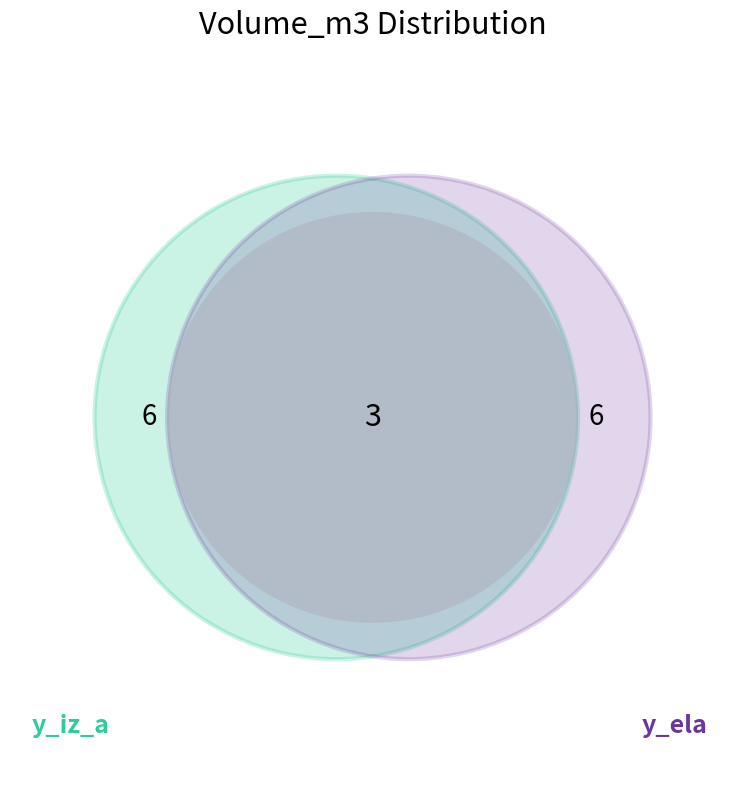

What portion of the pie excludes 5?

100.0%